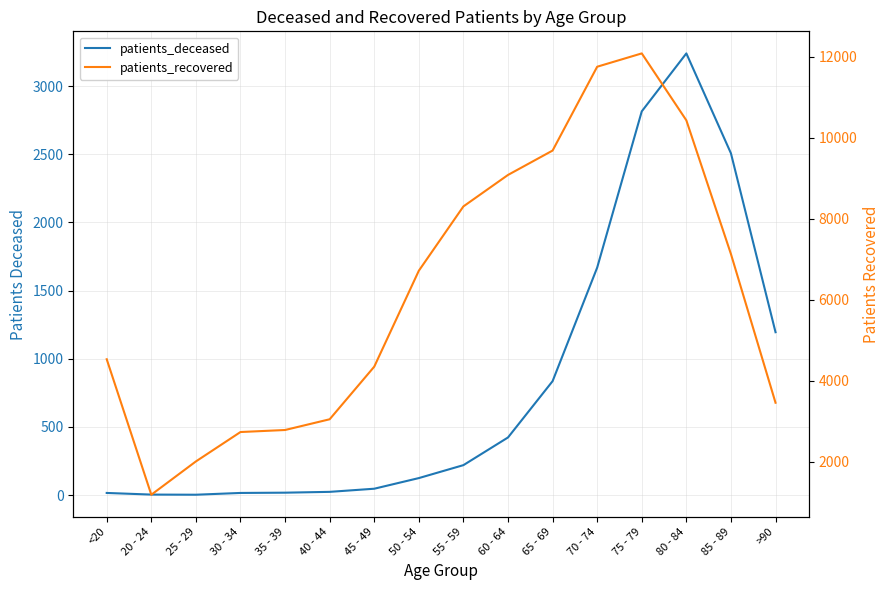

Is this an area chart (filled region under the line)?

No